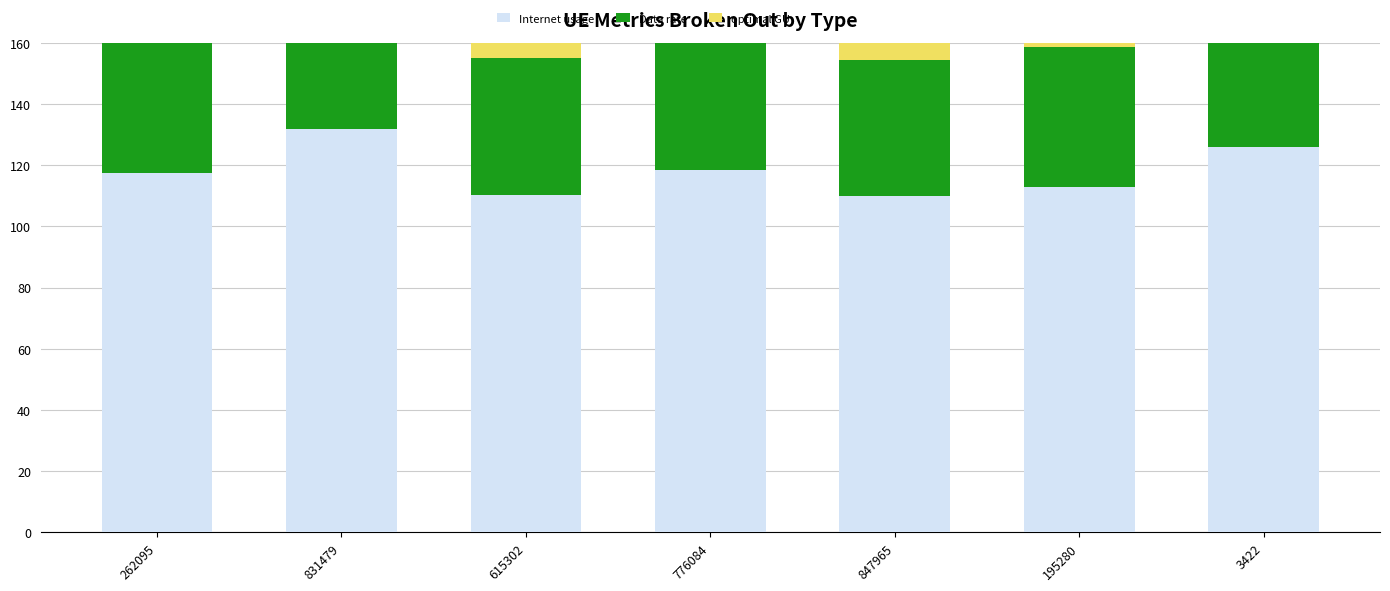

Where is optimal GU nearest to the value 76?

776084